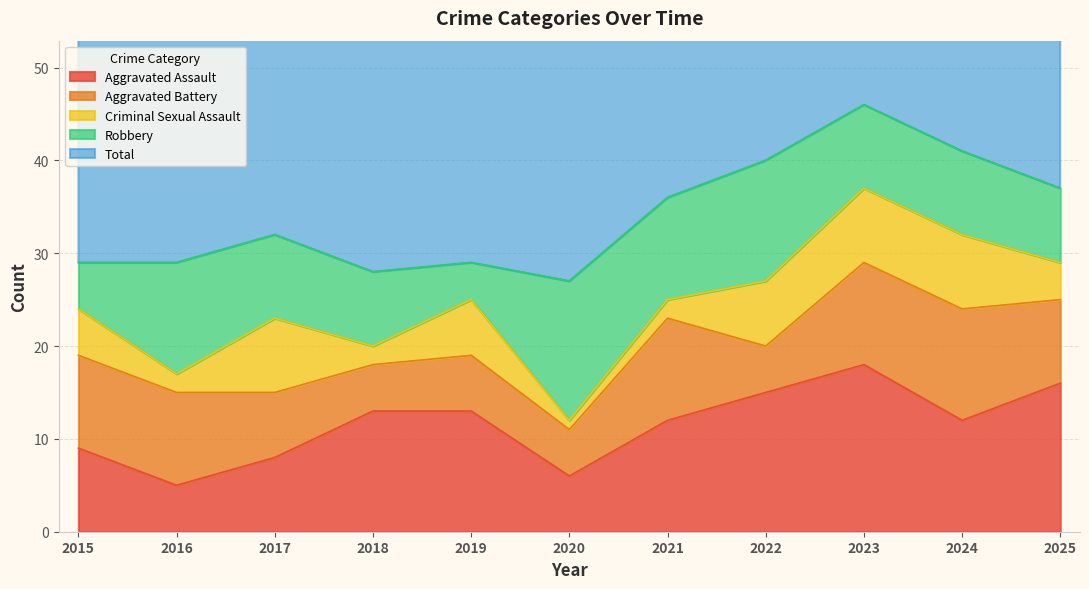

What is the sum of the Total values at 2023 and 2017?

79